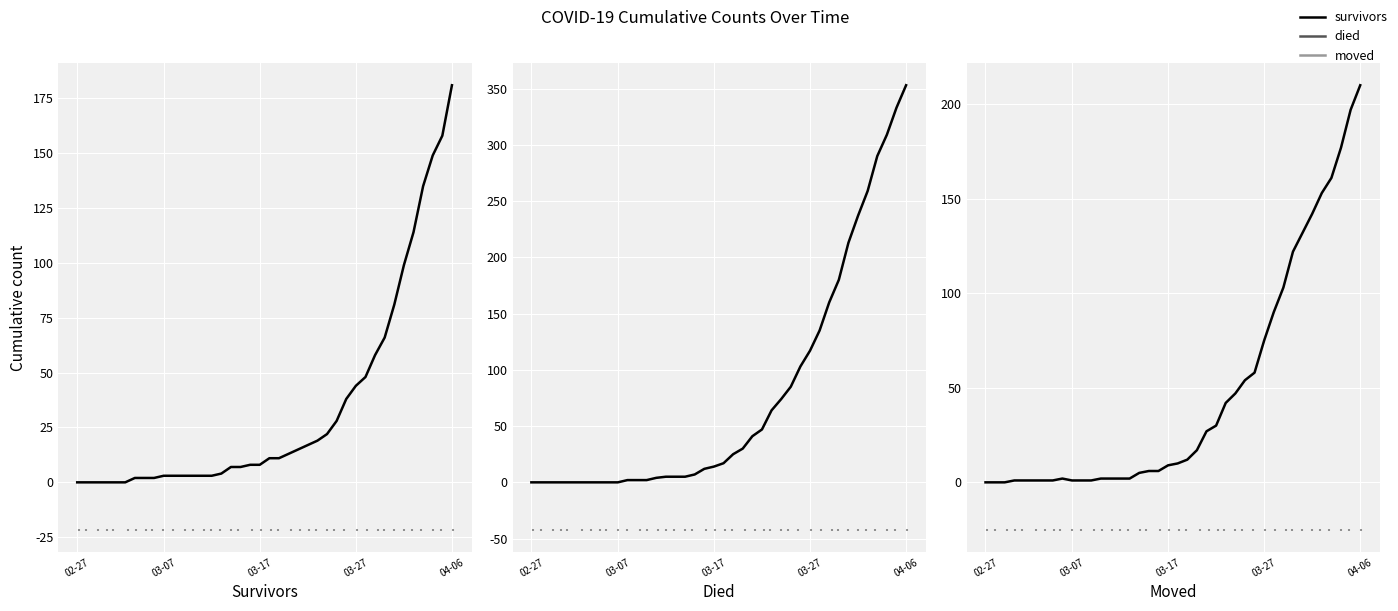

What is the total value across all series at 35?

526